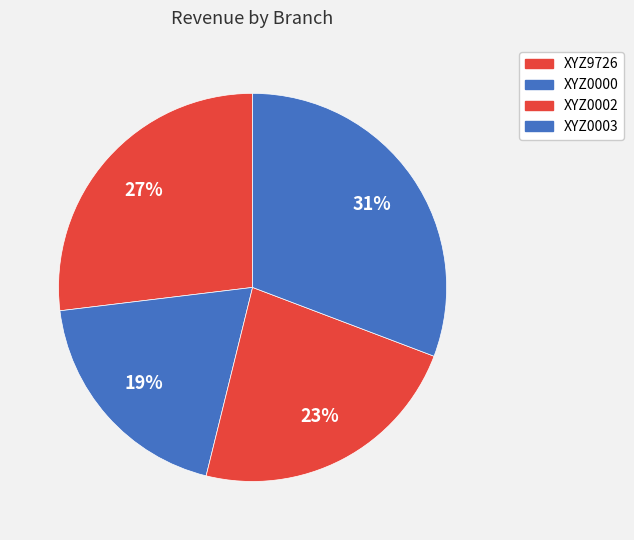

How many segments does this pie chart have?

4